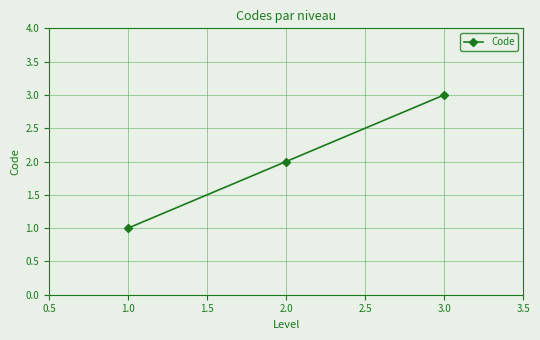

At which category does the chart reach its peak across all series?

3.0